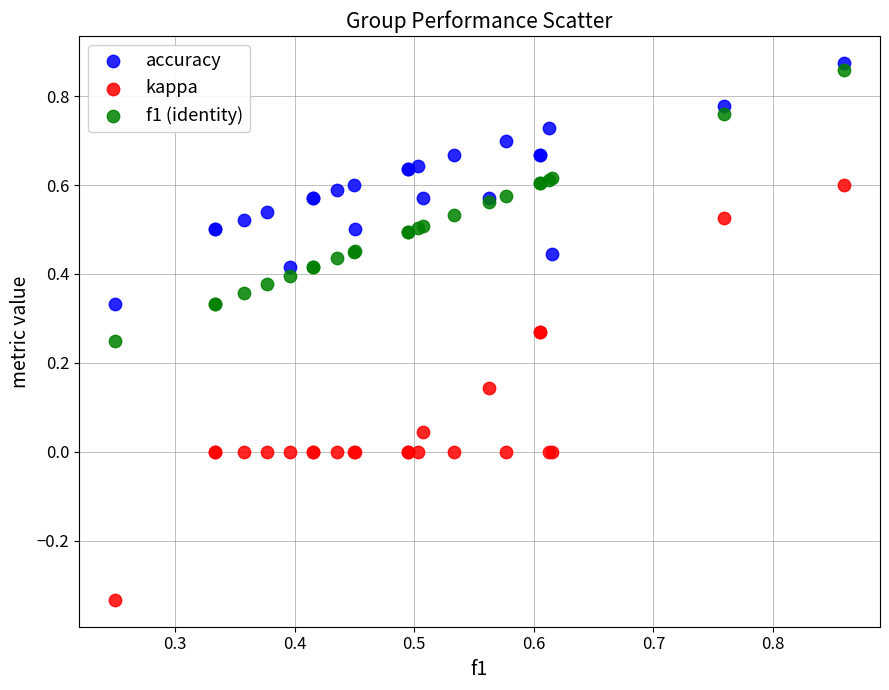

Which series contains the lowest Y value?

kappa